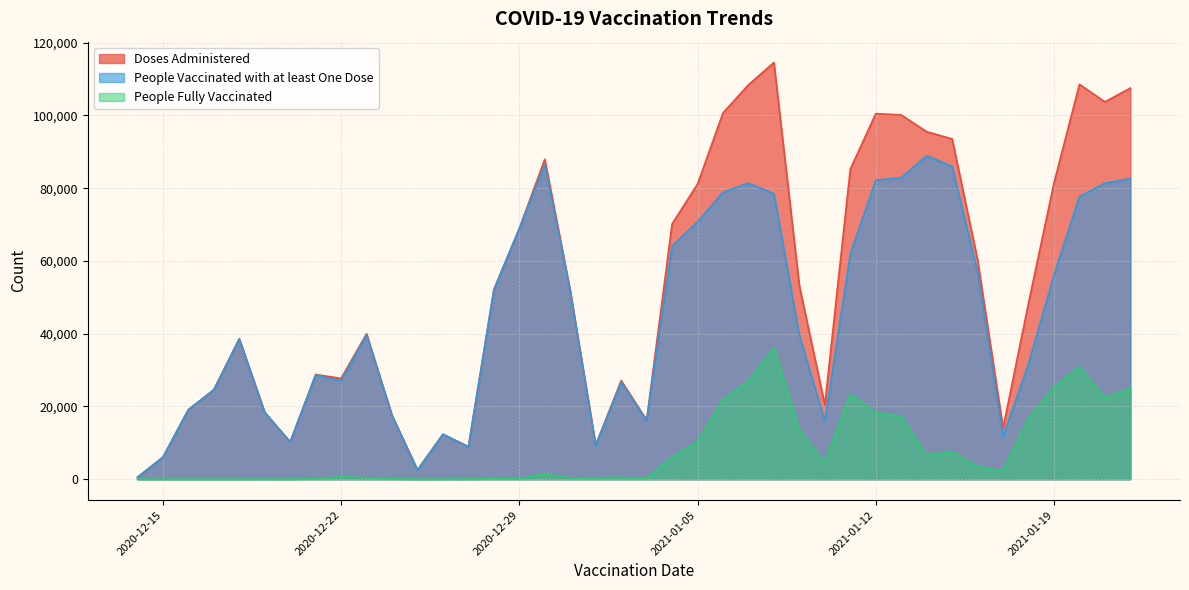

Which series has the largest total across all categories?

Doses Administered